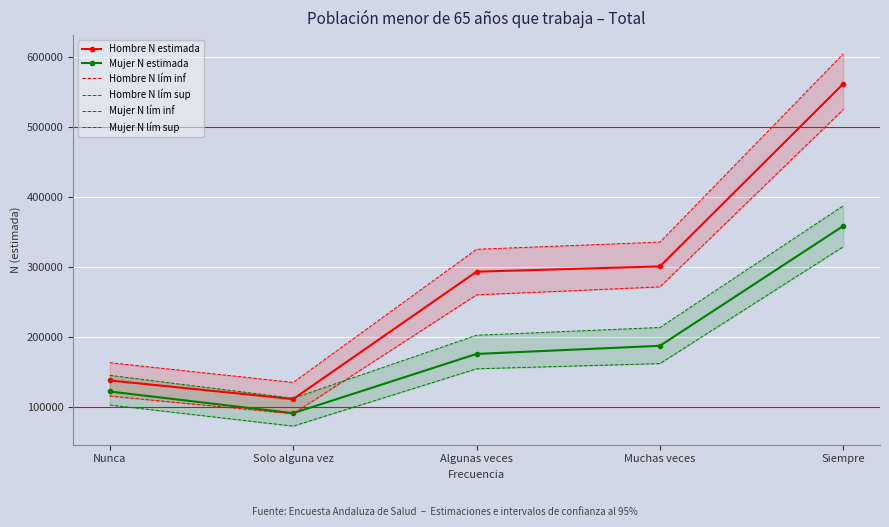

How many data points in Hombre N lím sup are above 325493?

2